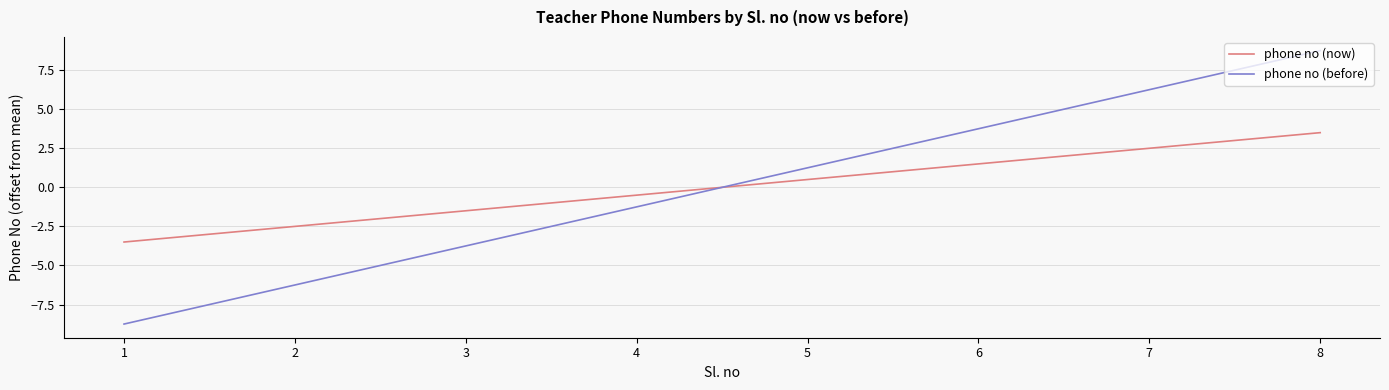

Is the value of phone no (before) at 4 greater than the value of phone no (now) at 8?

No